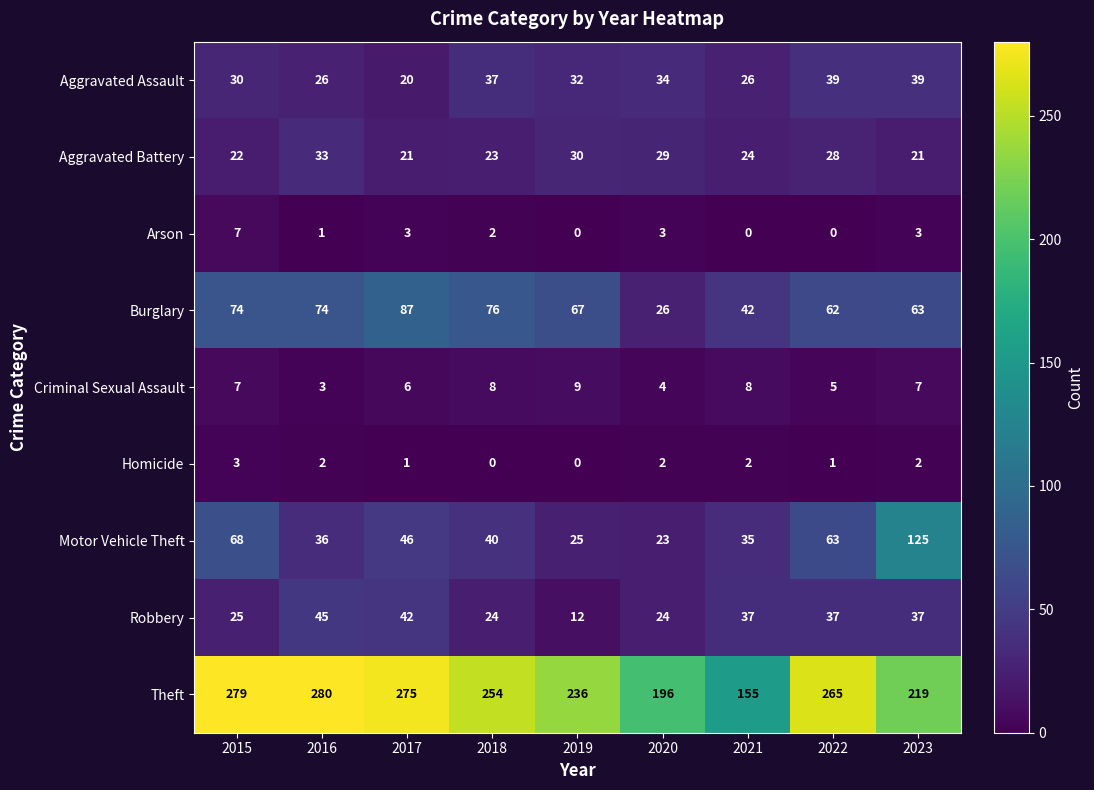

What is the sum of all Burglary values?

571